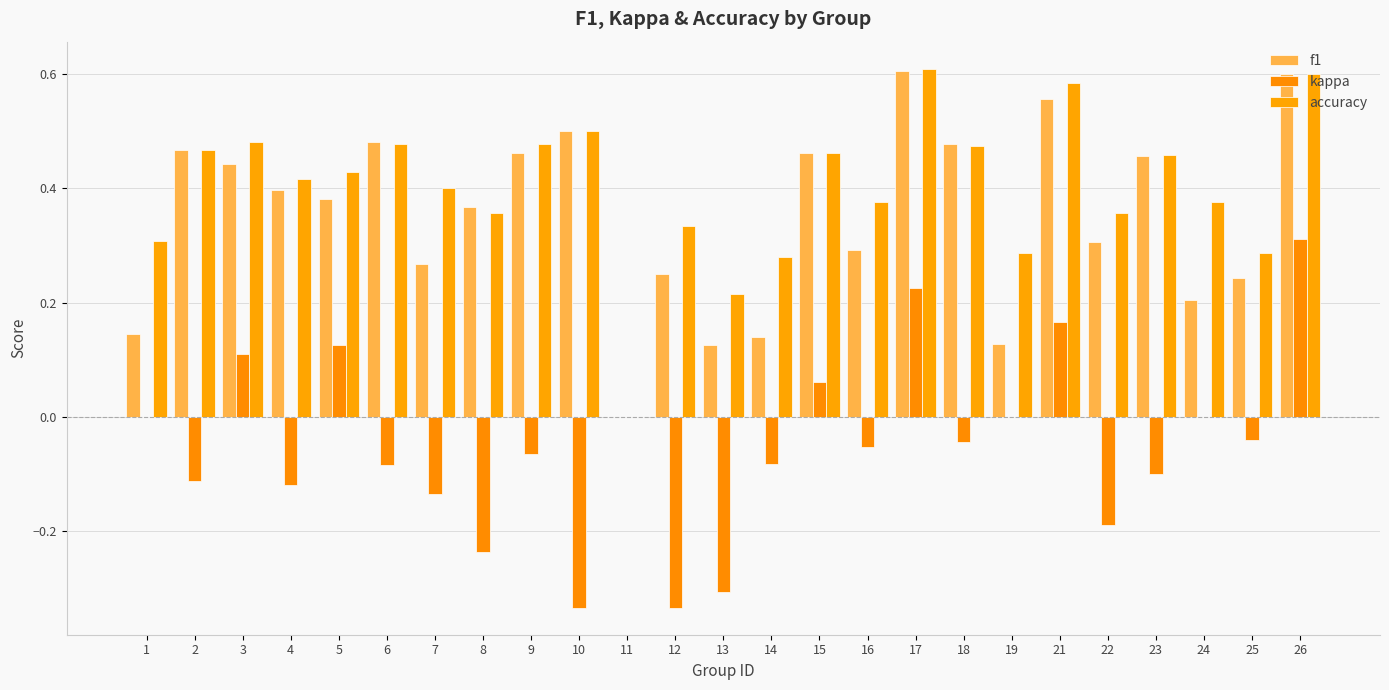

Is the value of f1 at 8 greater than the value of accuracy at 7?

No